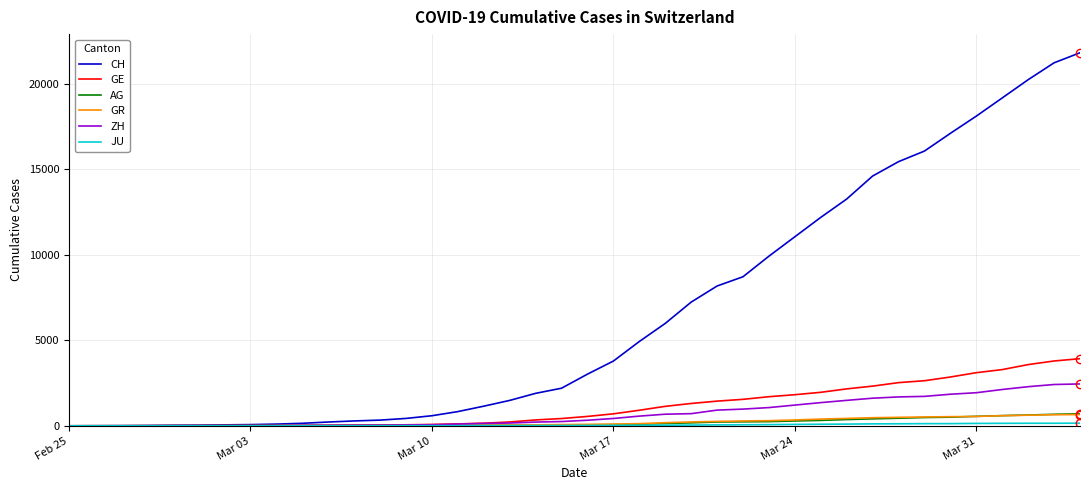

What is the highest value of the GE series?

3928